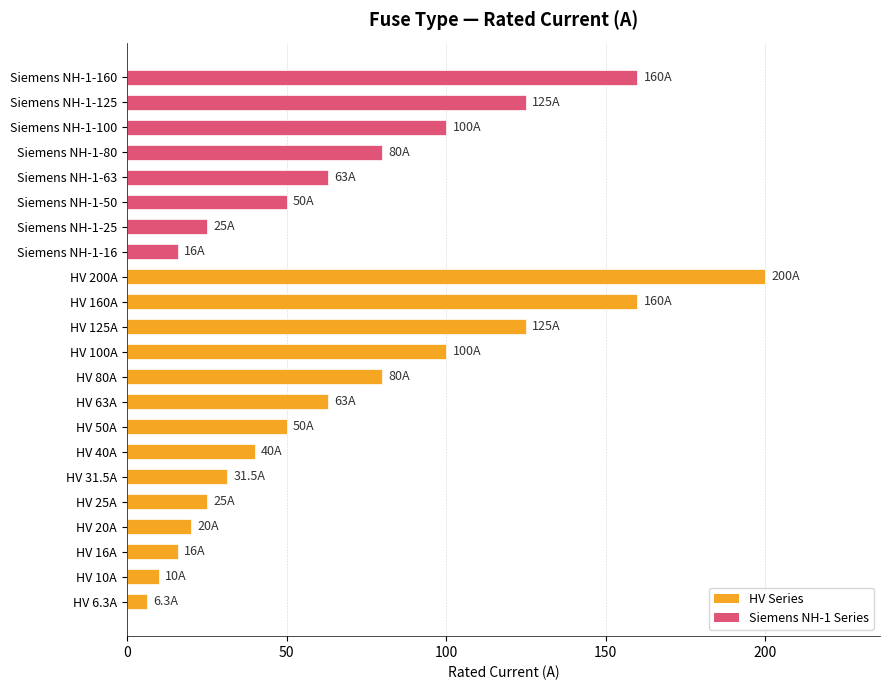

What is the ratio of the value at HV 10A to the value at HV 6.3A?

1.6